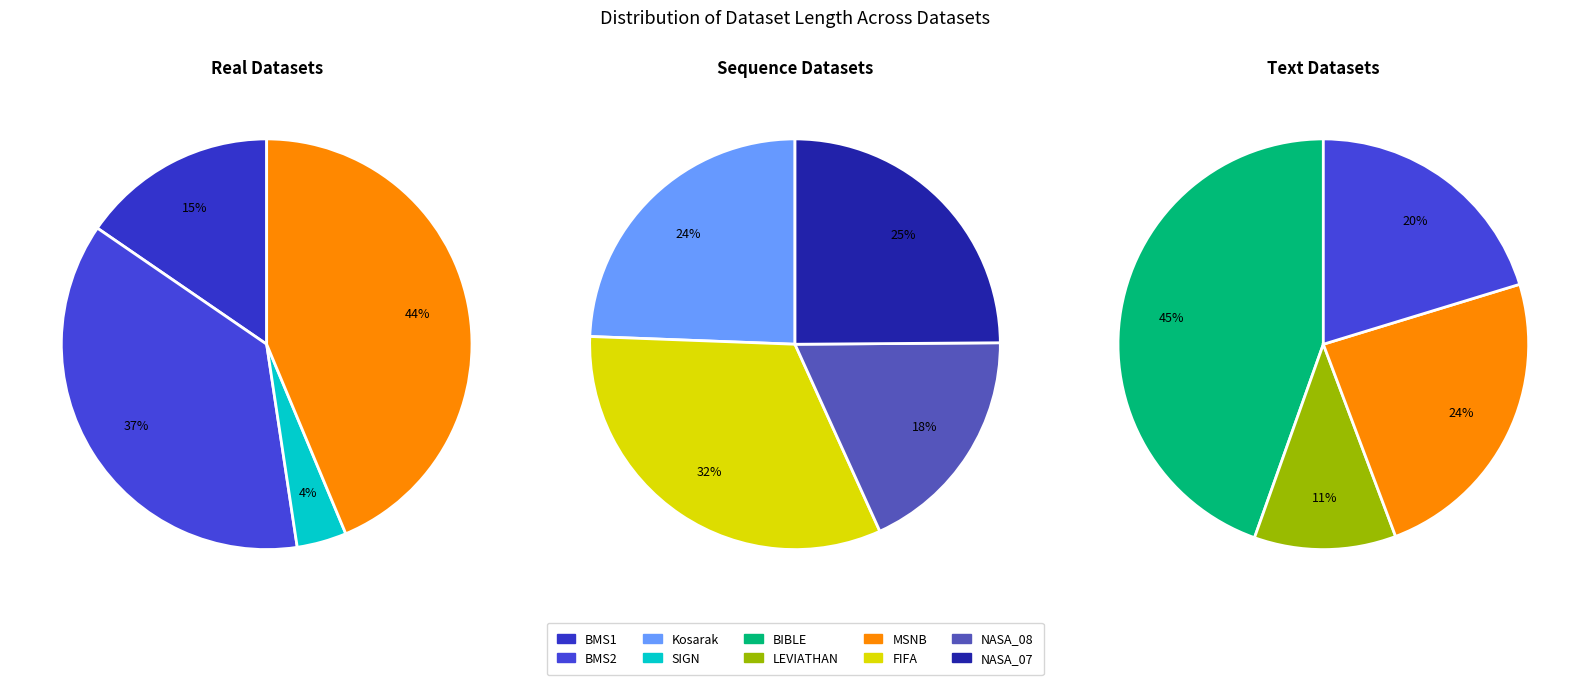

Does any single category account for the majority?

No